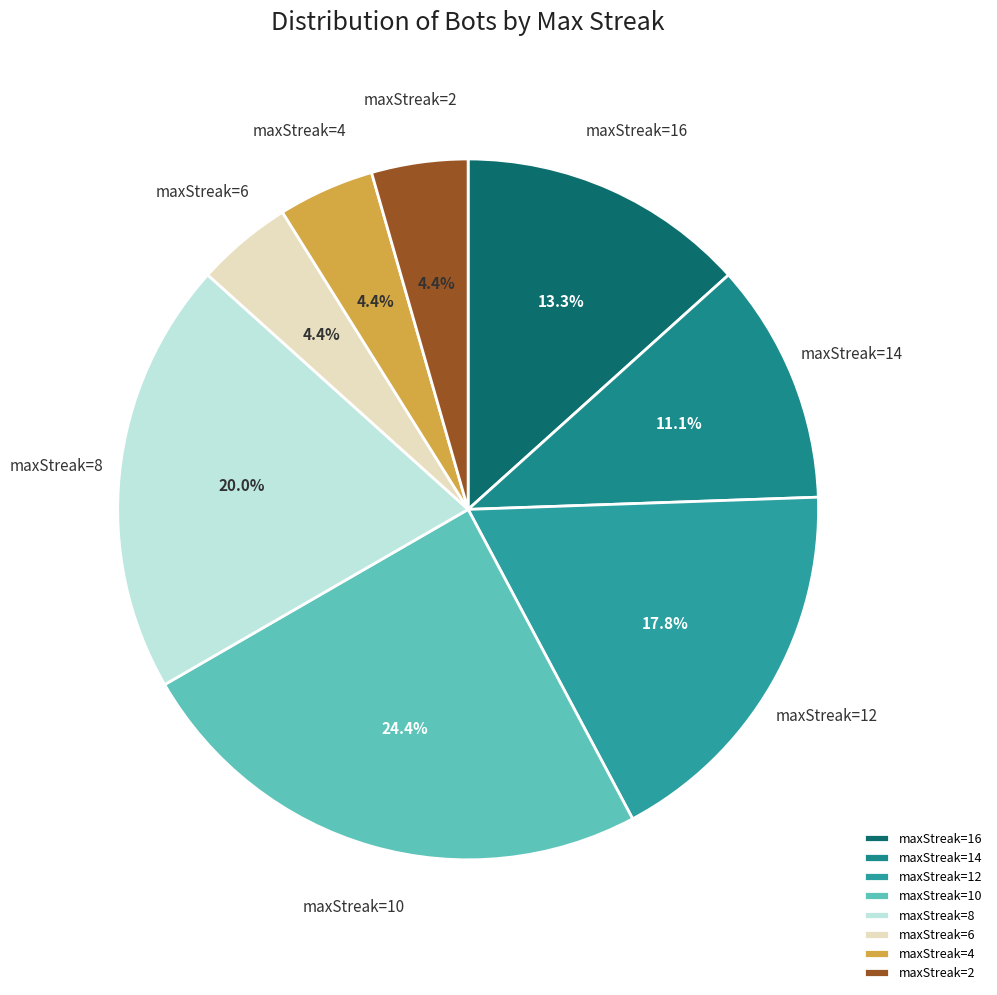

What percentage is NOT represented by maxStreak=16?

86.7%